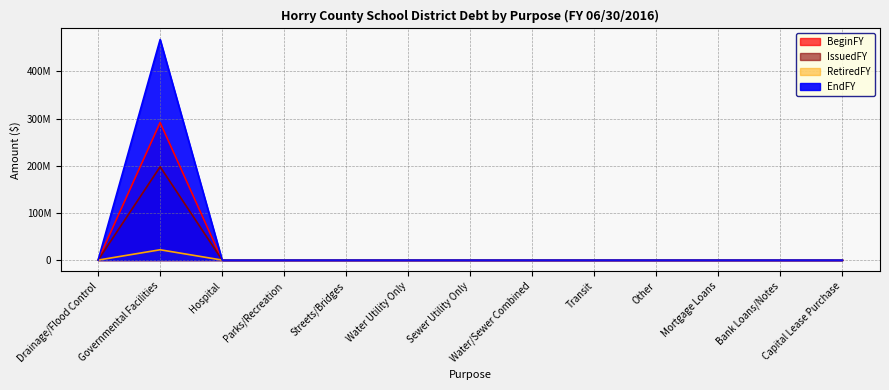

How many data points in EndFY are above 0?

1